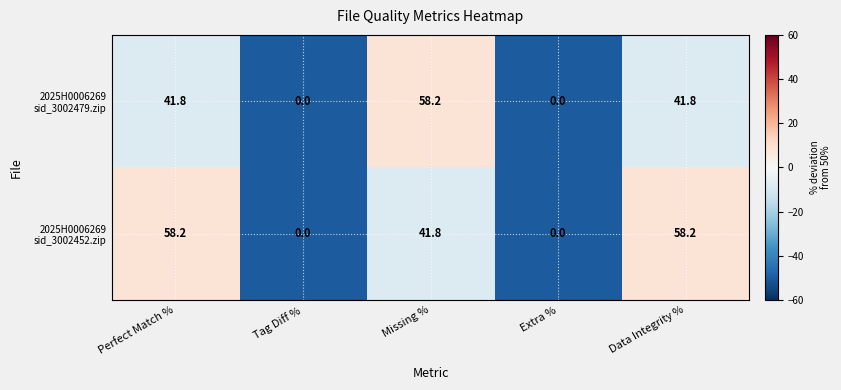

At how many categories does at least one series exceed 20?

3